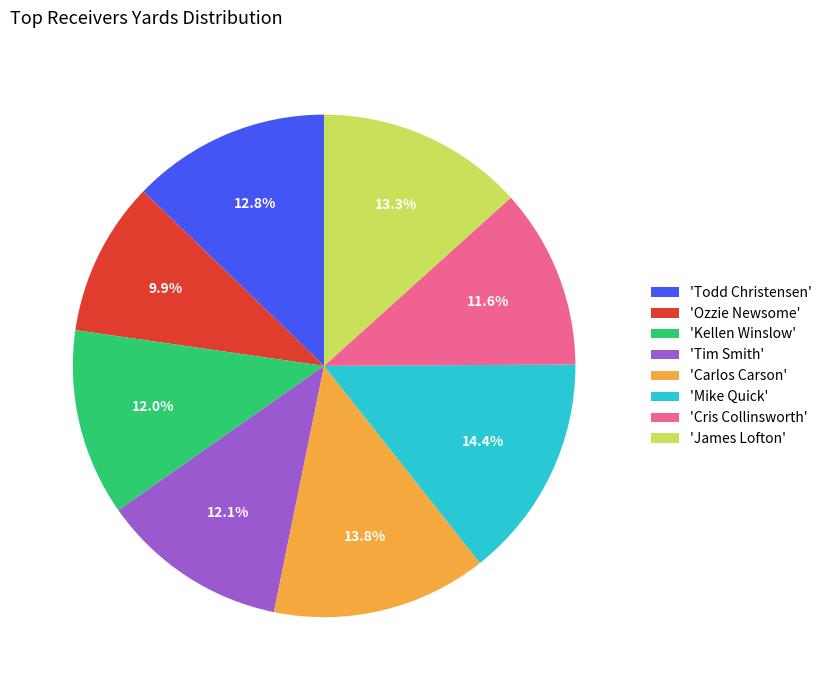

Does 'Ozzie Newsome' account for over 50% of the chart?

No